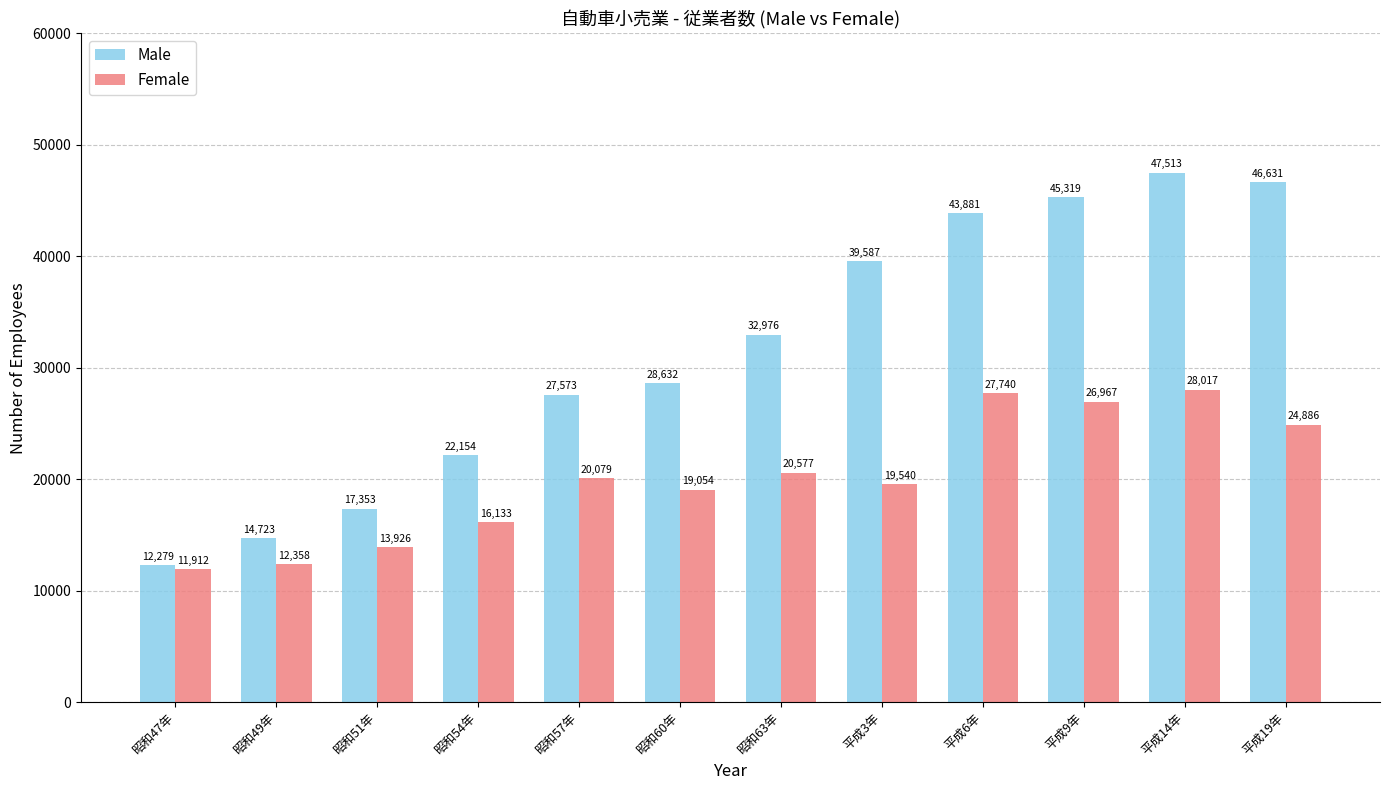

What is the maximum value for Male?

47513